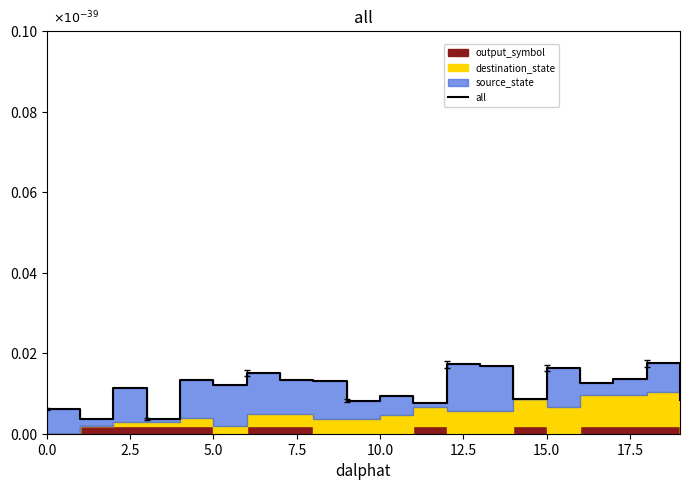

True or false: the data shows 0.0 at 12.

True